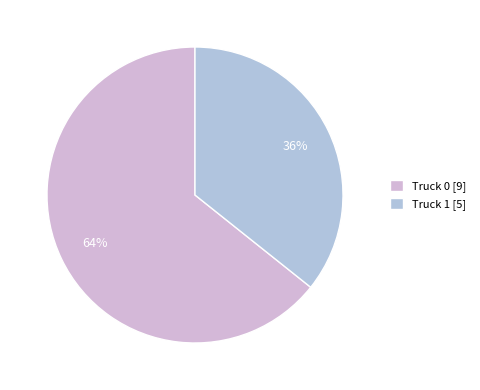

How many segments does this pie chart have?

2